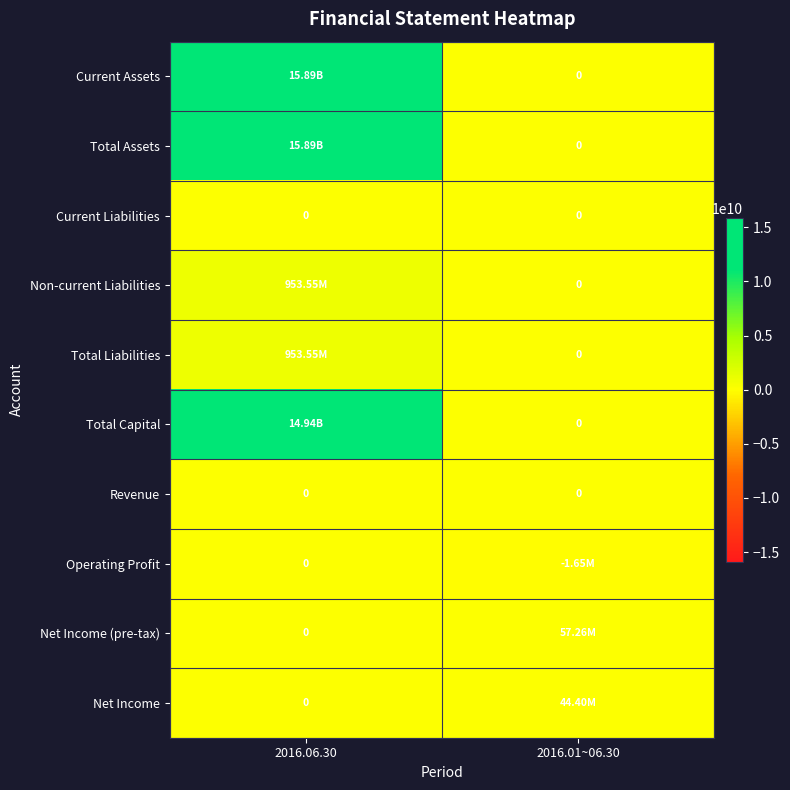

What is the smallest value displayed?

-1650500